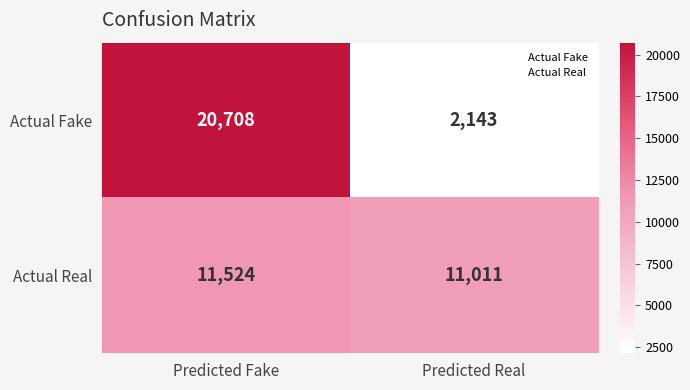

Between Predicted Fake and Predicted Real, which series saw the biggest shift?

Actual Fake